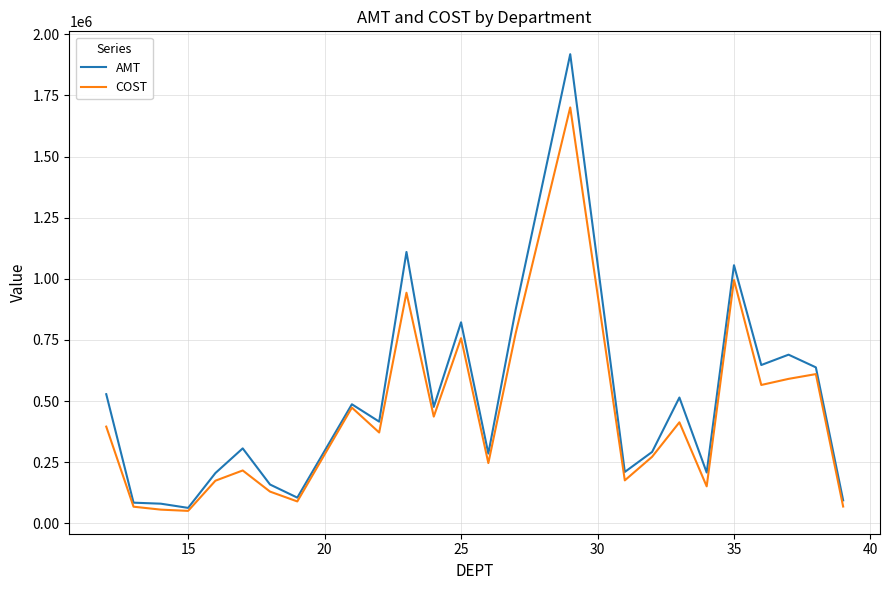

What is the minimum value shown in the chart?

51125.7